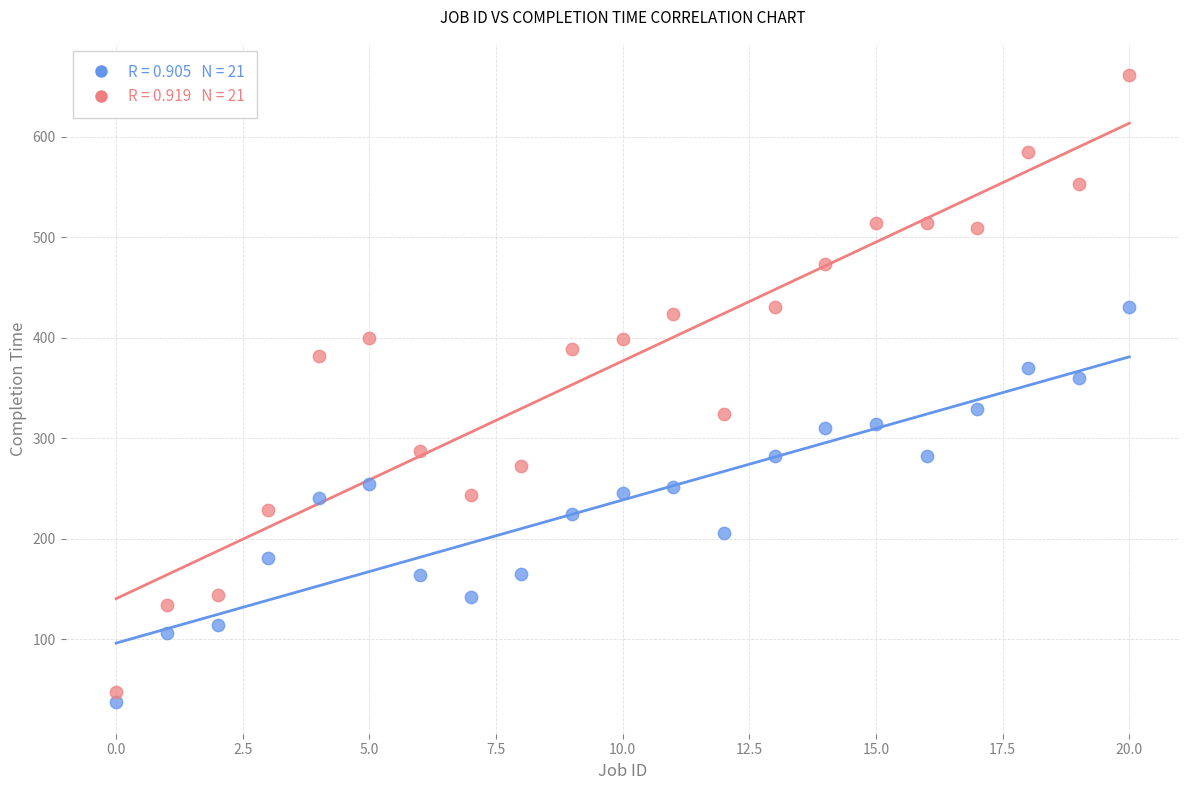

Across all data points, what is the range of Y values (max minus min)?

624